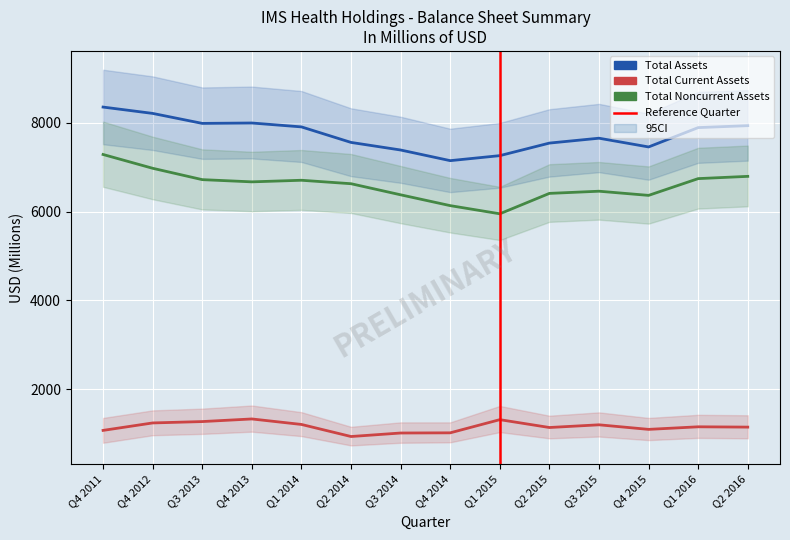

At which category is the sum across all series the highest?

Q4 2011